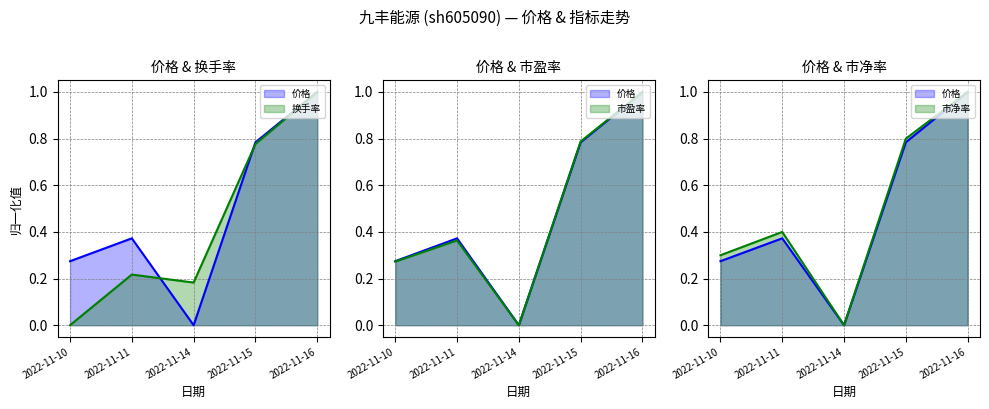

Does the chart have visible grid lines?

Yes